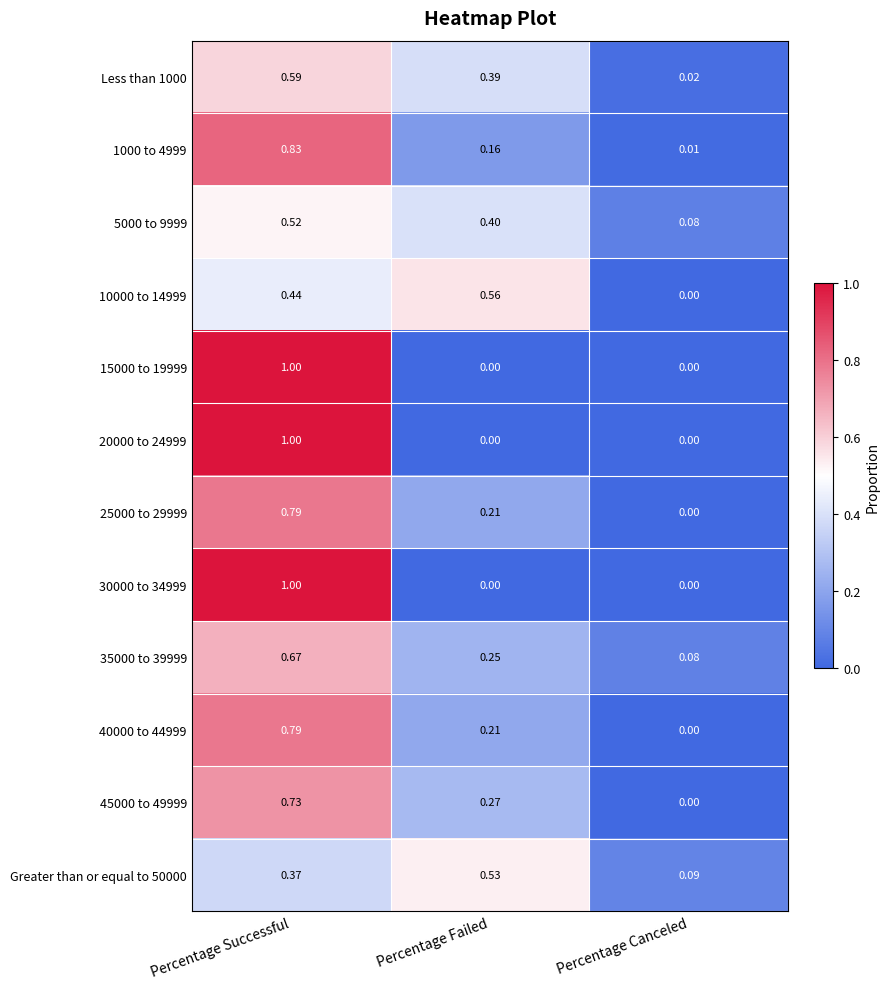

At which category is the sum across all series the highest?

Percentage Successful